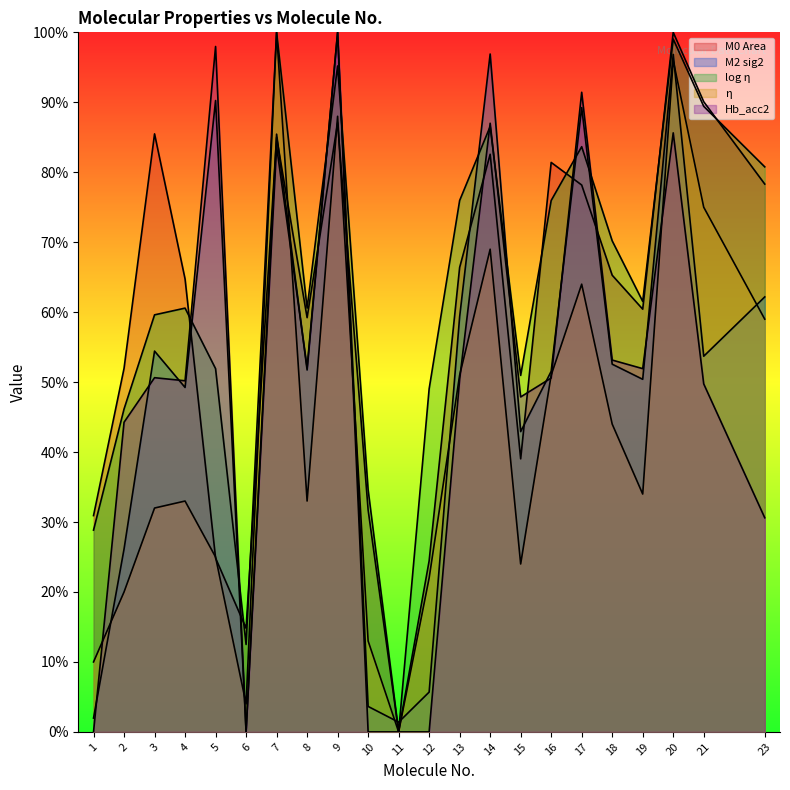

What is the total value across all series at 17?

406.5